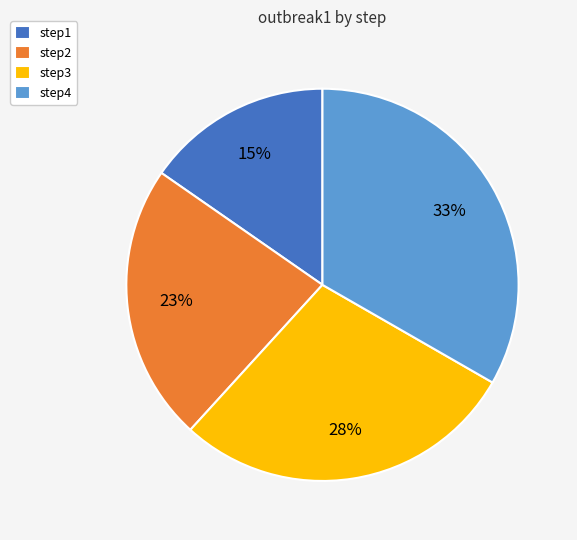

How many segments does this pie chart have?

4